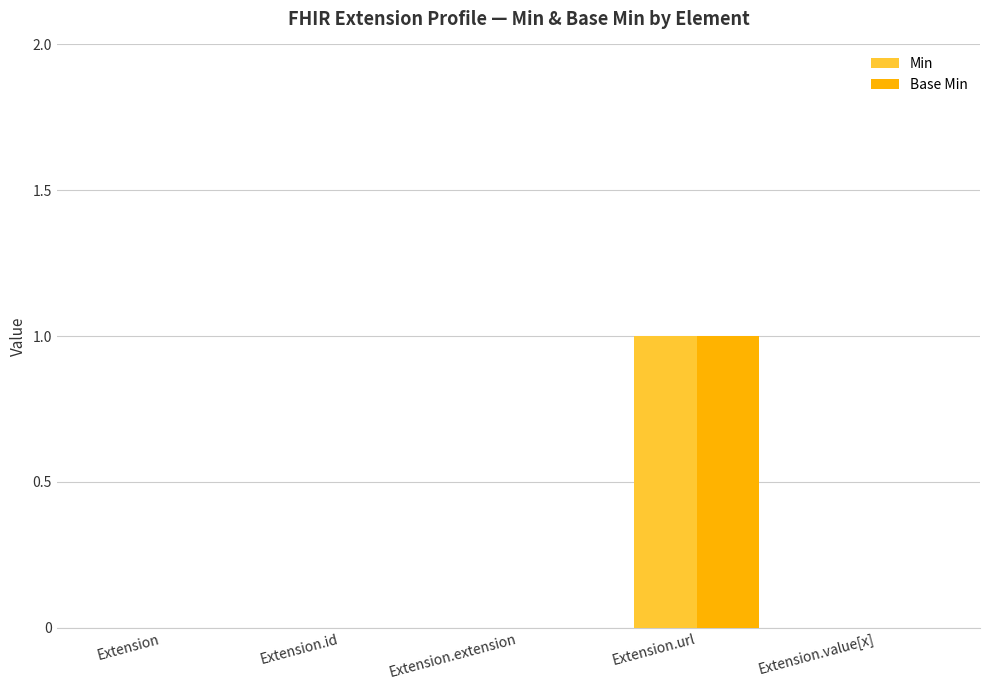

What is the sum of the Min values at Extension and Extension.url?

1